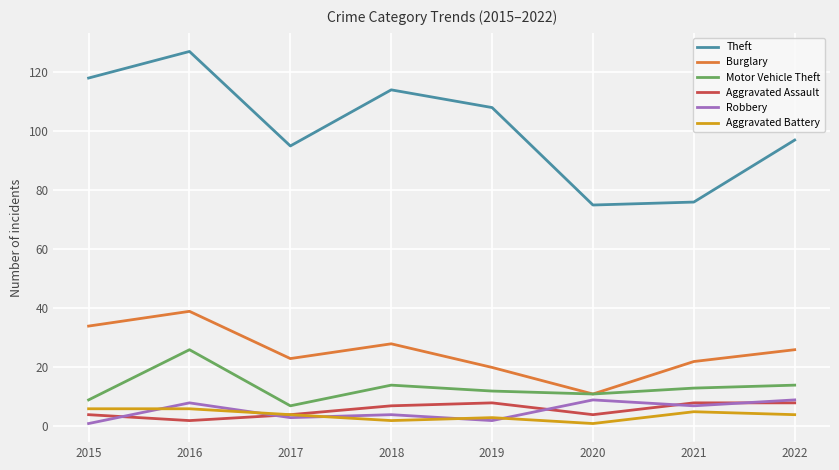

True or false: Burglary and Aggravated Battery intersect in this chart.

False